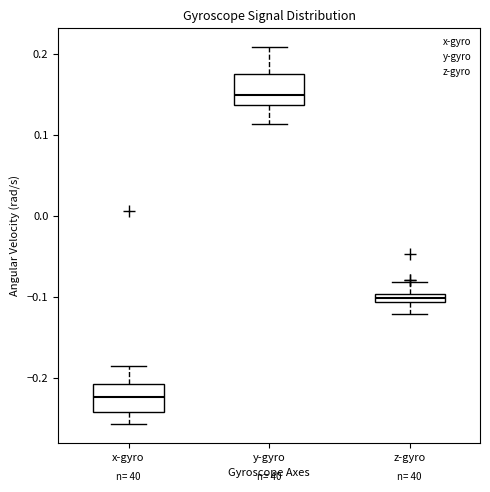

Where is the lower edge of the box for x-gyro on the y-axis? The values are not printed on the chart, so give them approximately, as read against the axis.

-0.24